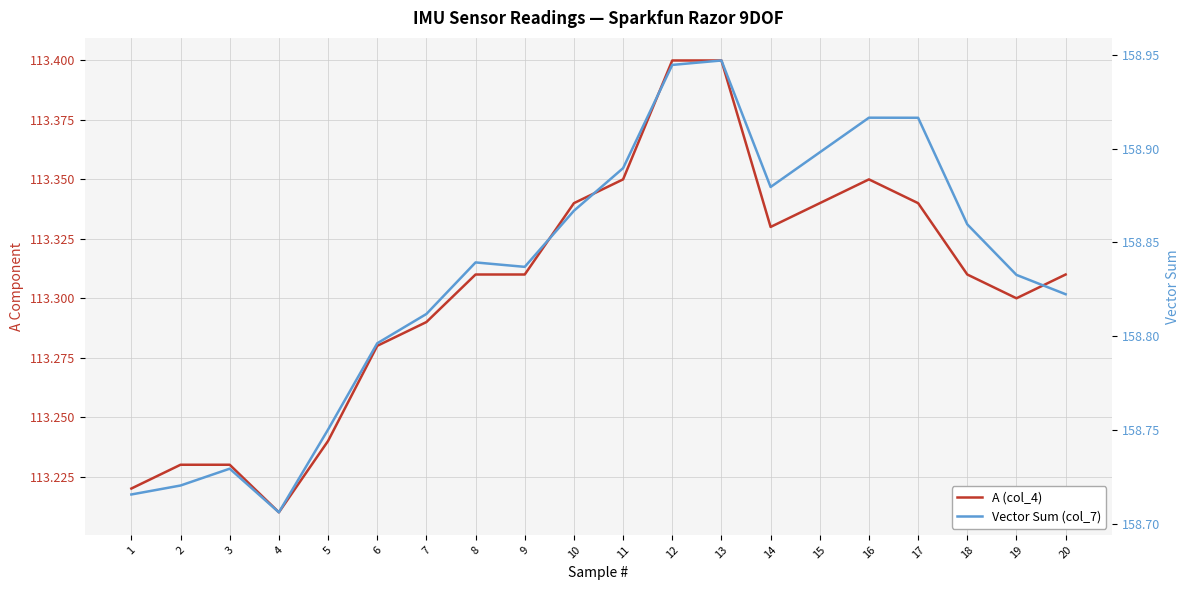

List the series in order of their peak value, lowest first.

A (col_4), Vector Sum (col_7)